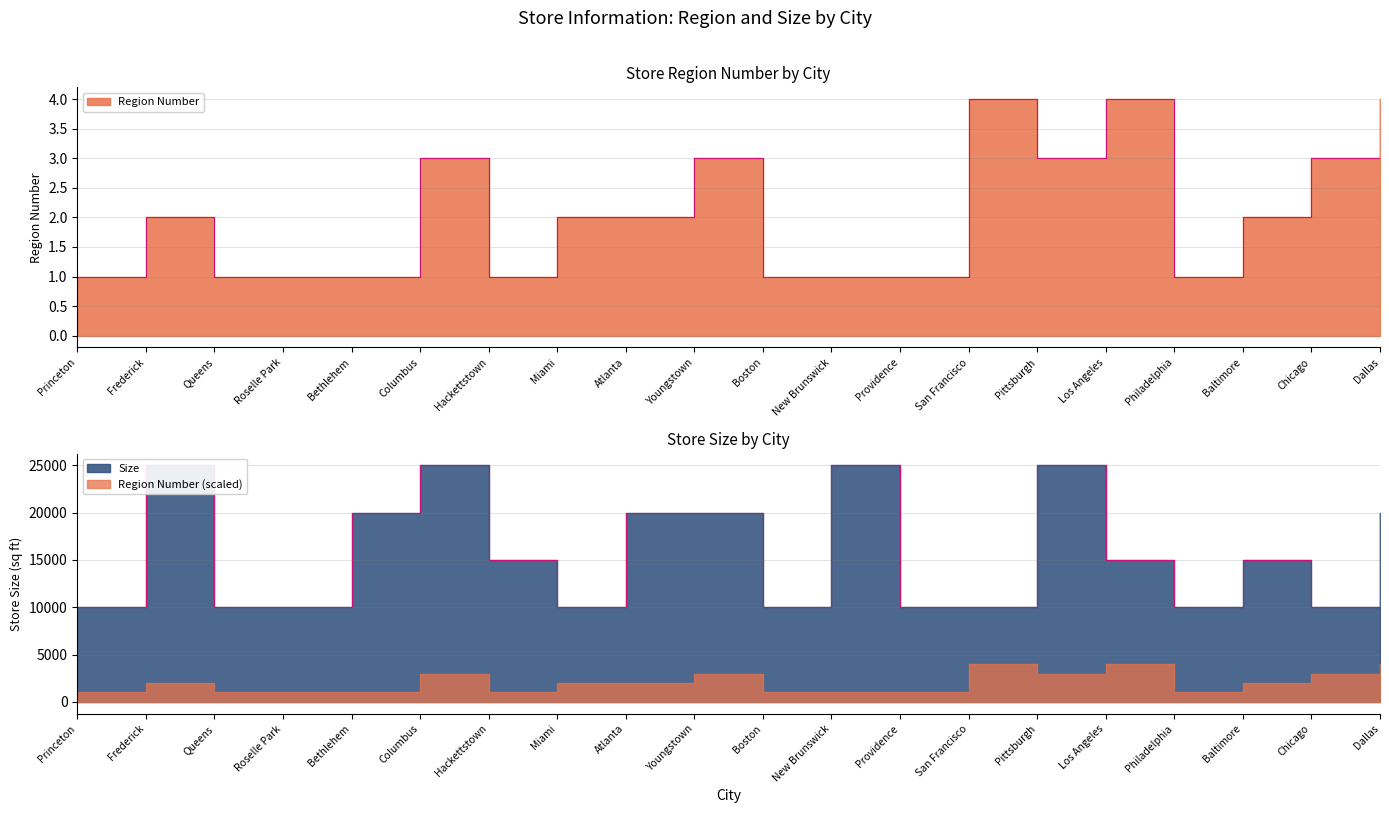

True or false: Size and Region Number intersect in this chart.

False